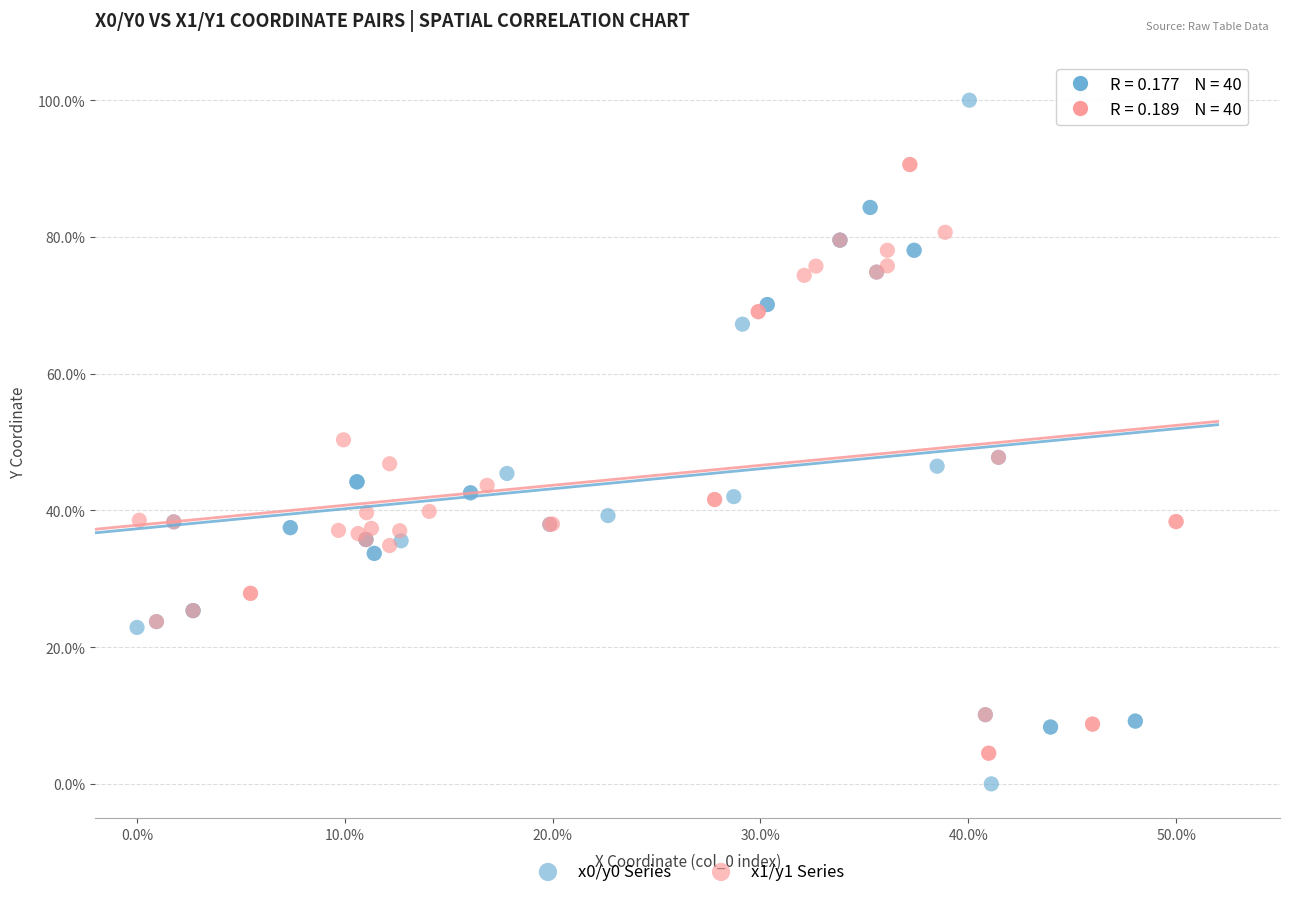

What are all the series names shown in the legend?

x0/y0 Series, x1/y1 Series